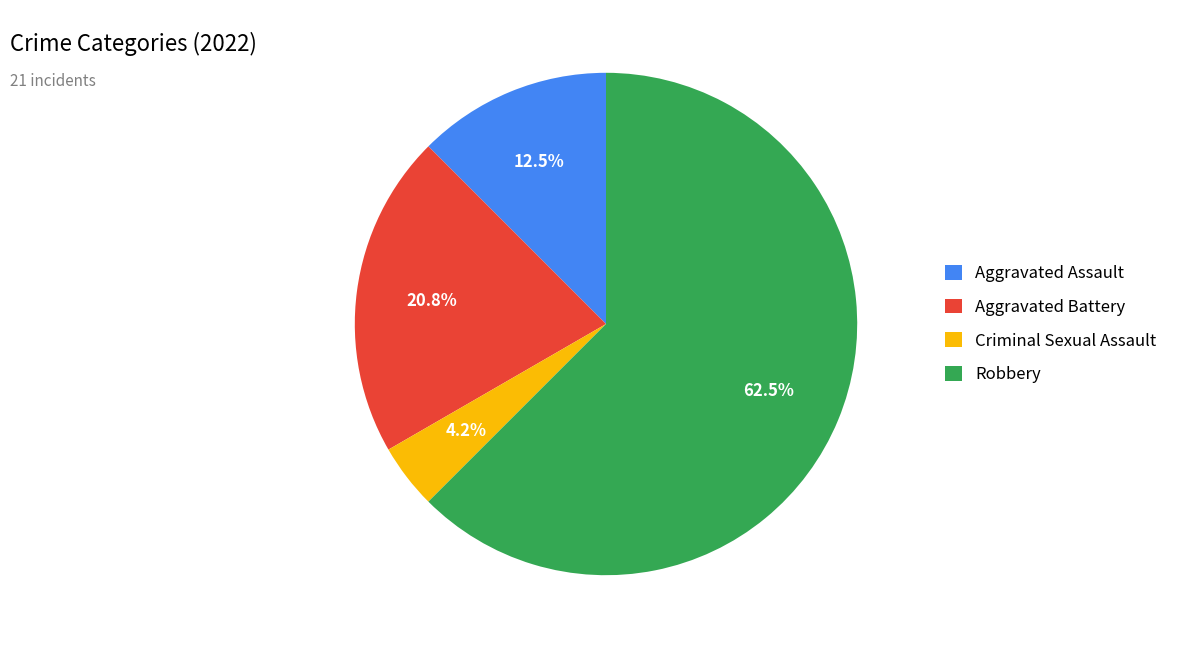

To the nearest percent, what percentage of the pie is Criminal Sexual Assault?

4%